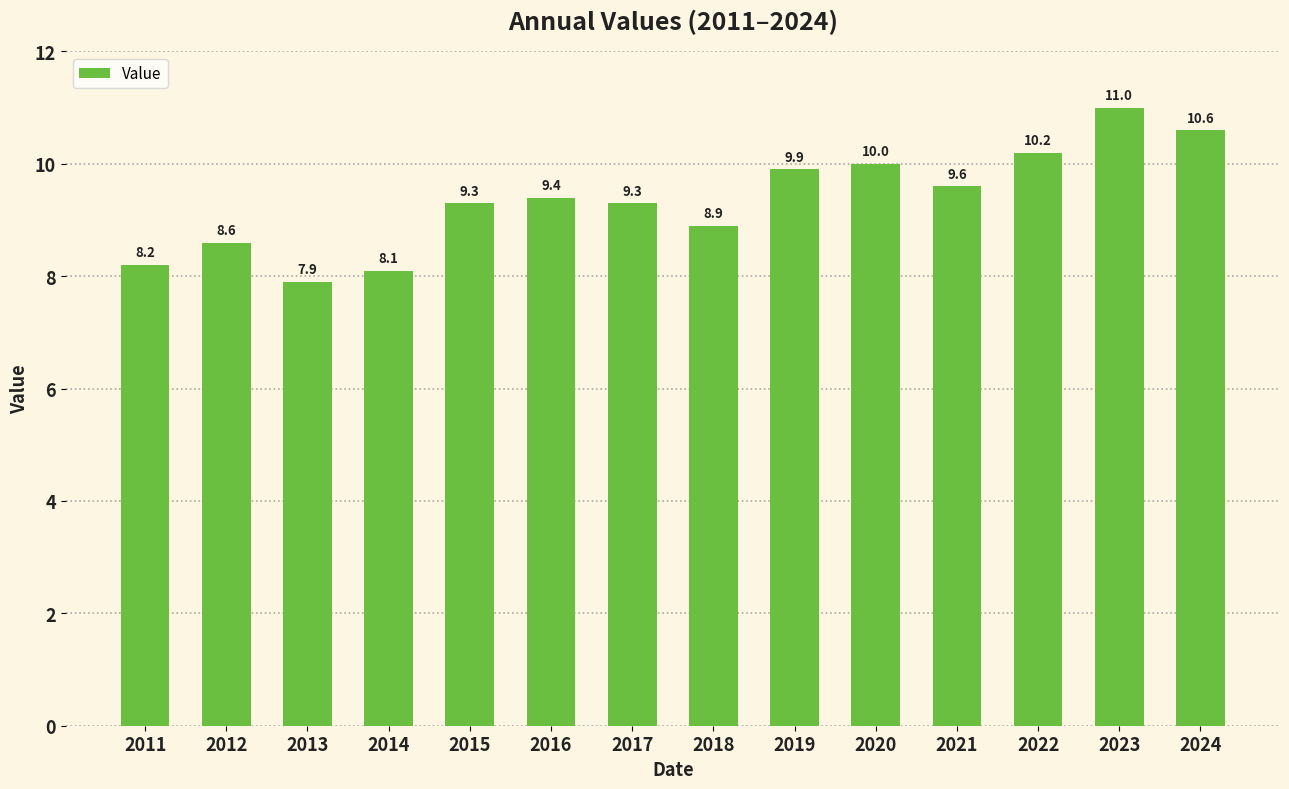

What is the average value?

9.4